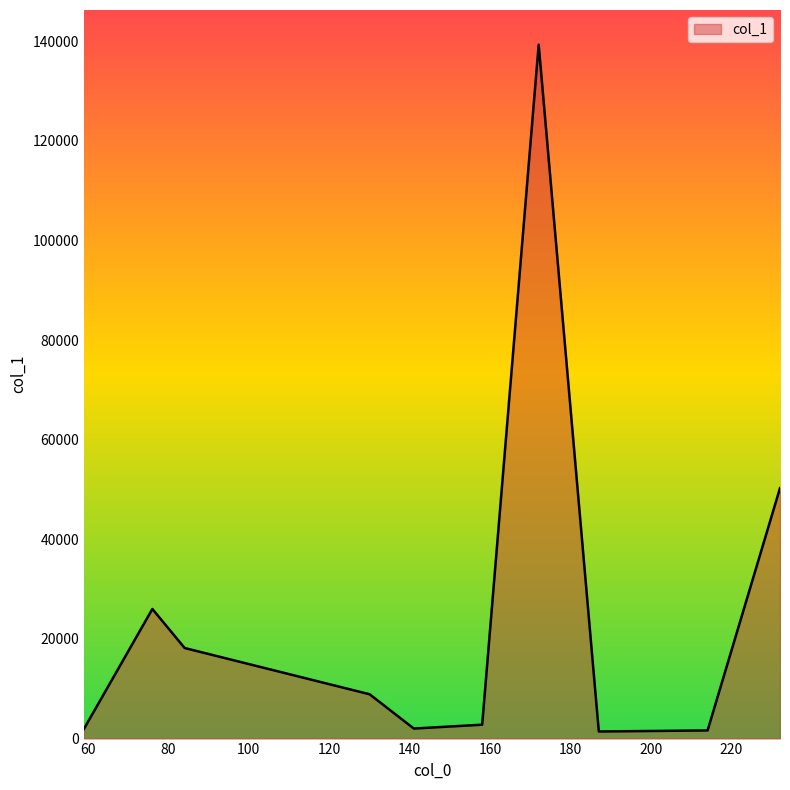

What is the maximum value shown in the chart?

139310.8